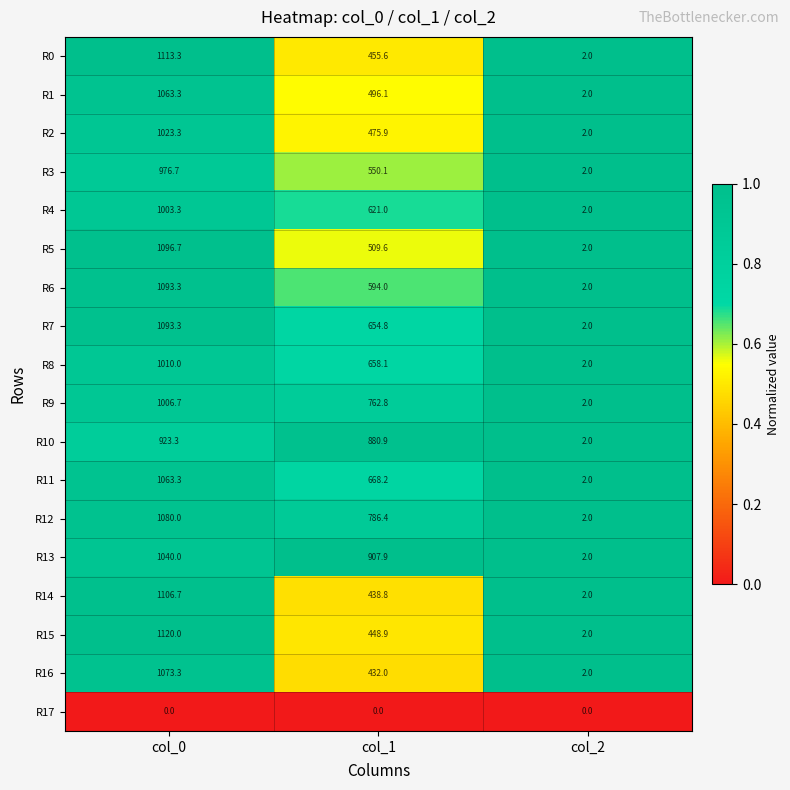

How many distinct data groups are displayed?

18